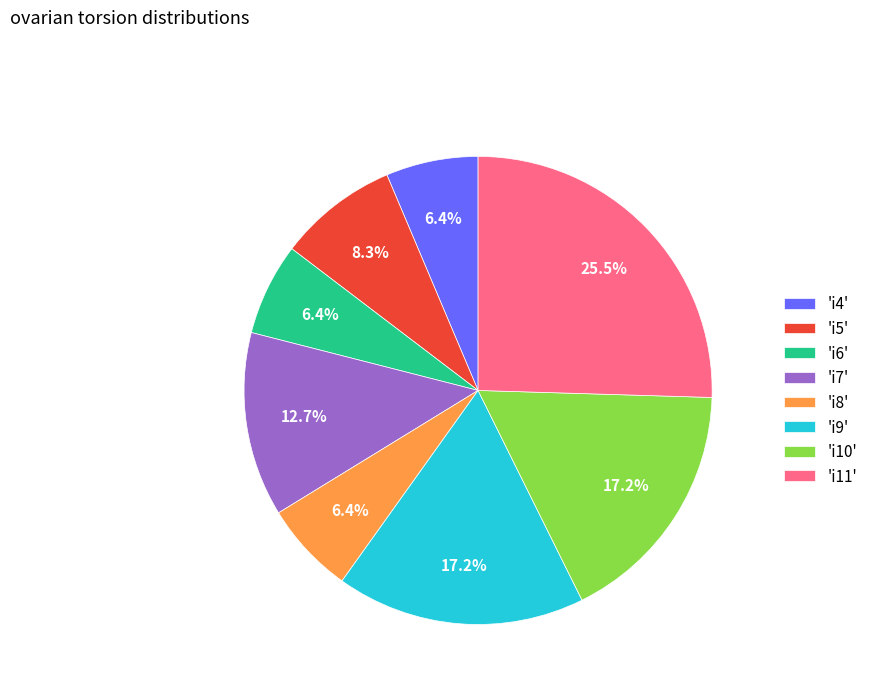

Approximately how many times larger is the value at 'i10' compared to 'i11'?

0.7